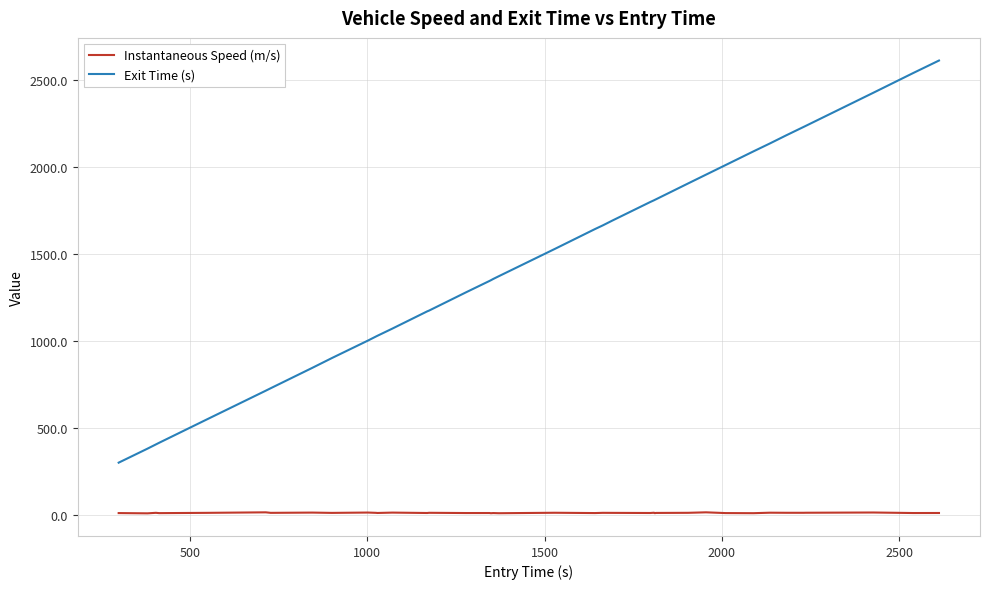

How many values in the Instantaneous Speed (m/s) series are below 12?

20